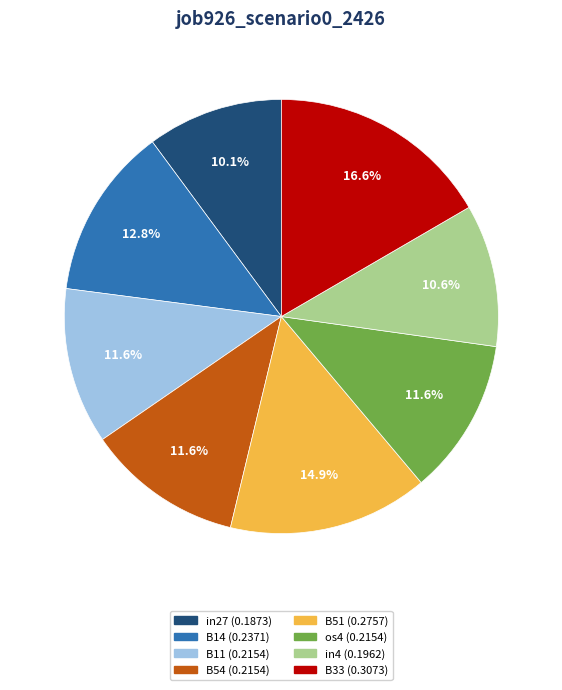

Is there any slice that represents more than half of the pie?

No